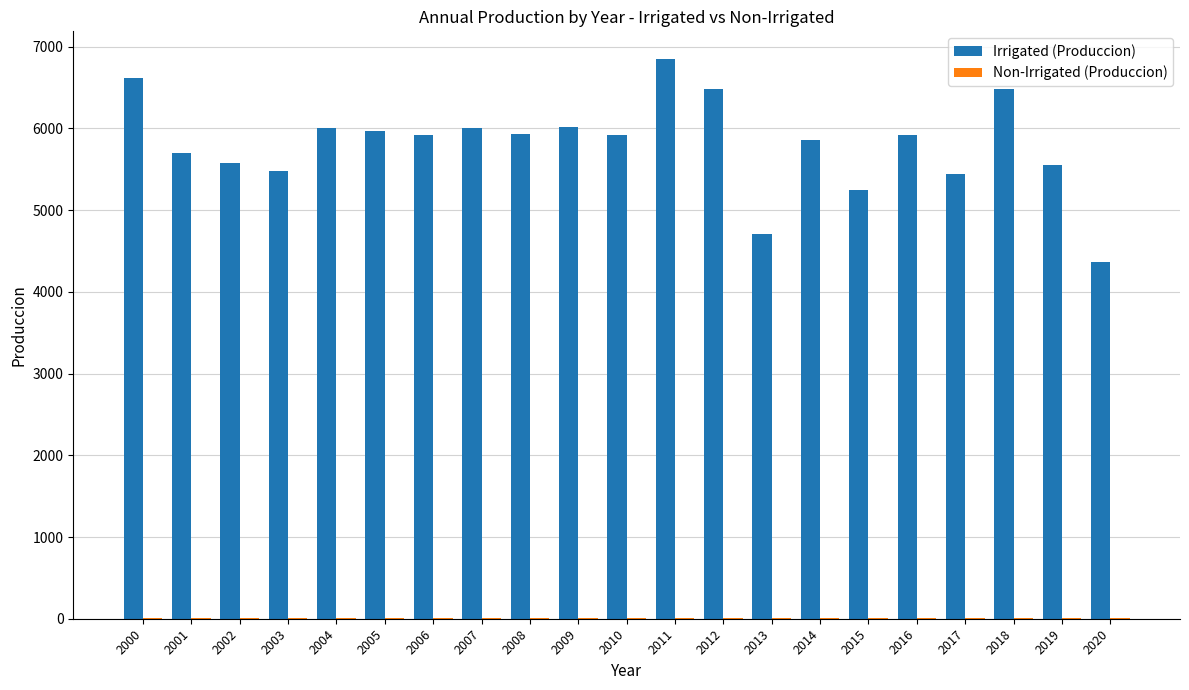

What is the highest value of the Irrigated (Produccion) series?

6845.9